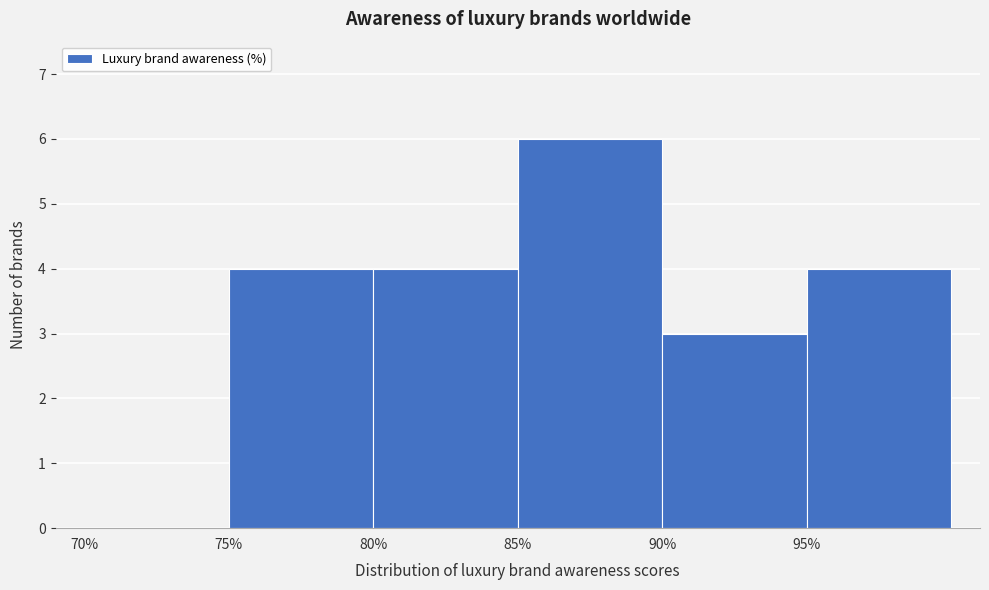

Reading left to right, transcribe this chart: for each bar, give the range it covers on the x-axis and its height. The values are not printed on the chart, so give them approximately, as read against the axis.

70 to 75: 0
75 to 80: 4
80 to 85: 4
85 to 90: 6
90 to 95: 3
95 to 100: 4